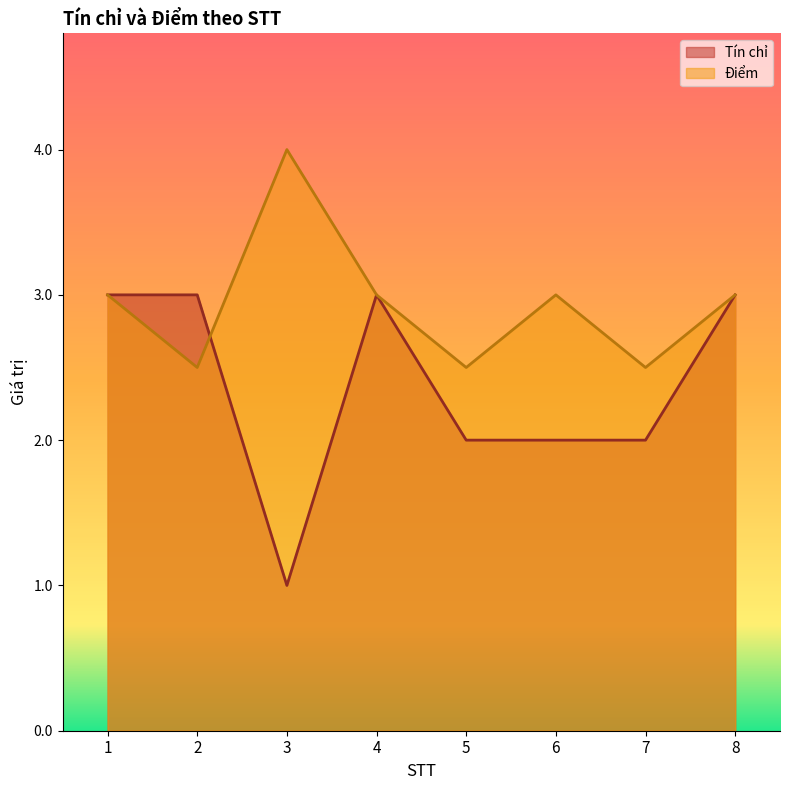

Between 1 and 5, which is larger?

1